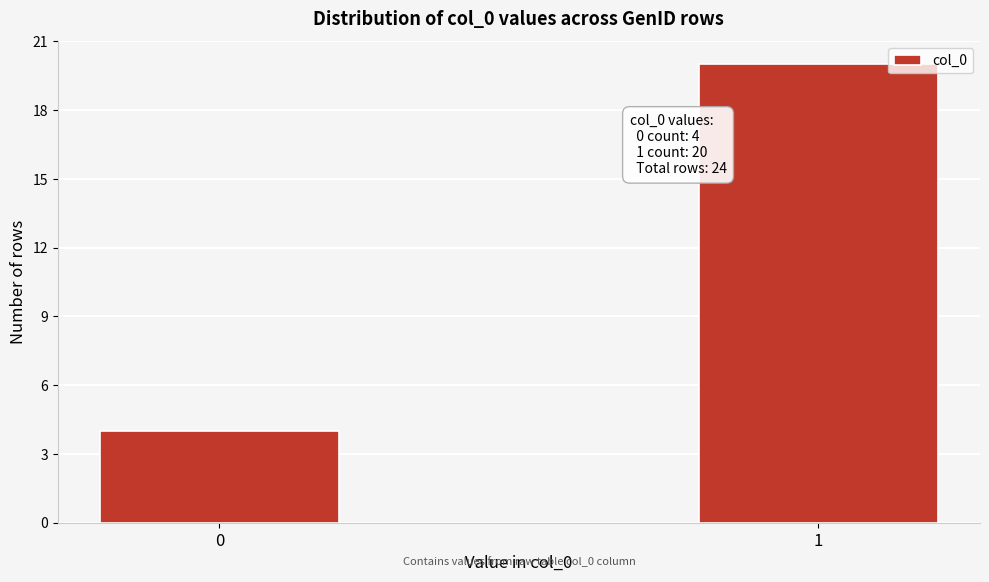

Reading right to left, list all the values displayed in this chart.

20	4